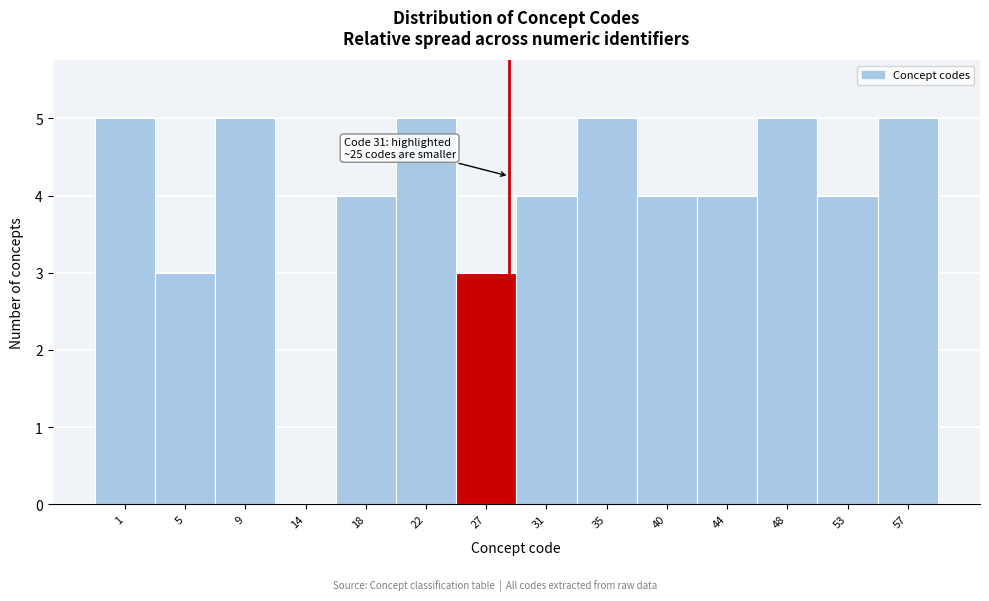

Reading right to left, extract all data points from this chart.

57=5	53=4	48=5	44=4	40=4	35=5	31=4	27=3	22=5	18=4	14=0	9=5	5=3	1=5